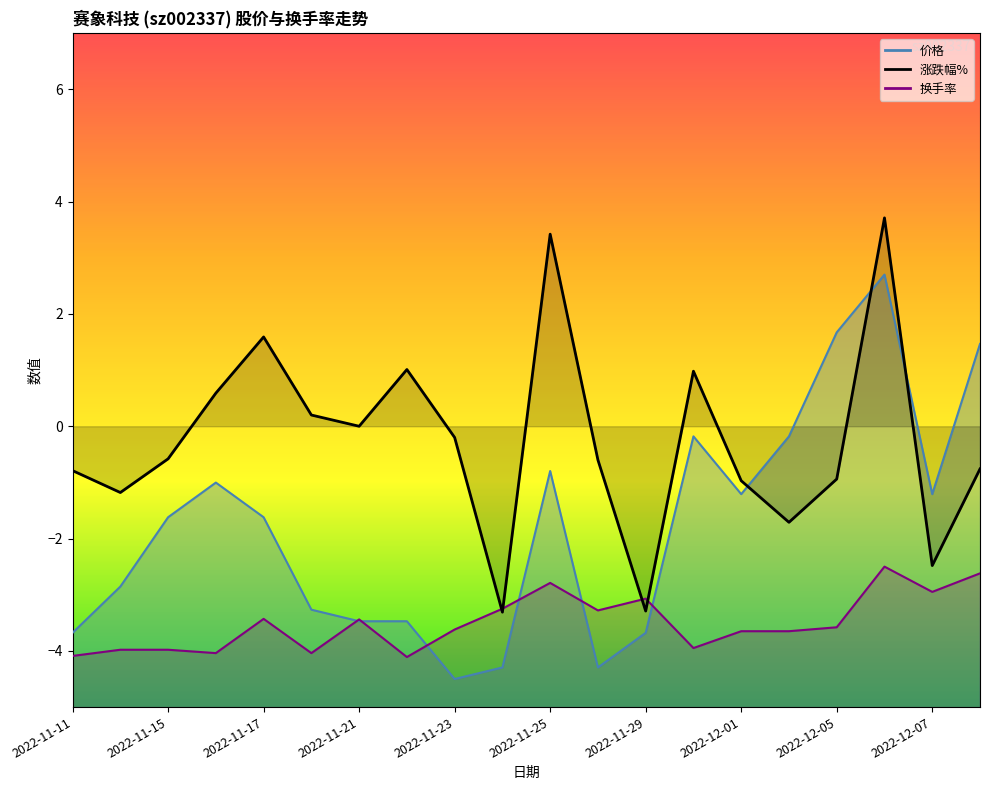

Is the value of 价格 at 2022-11-25 greater than the value of 换手率 at 2022-11-24?

Yes